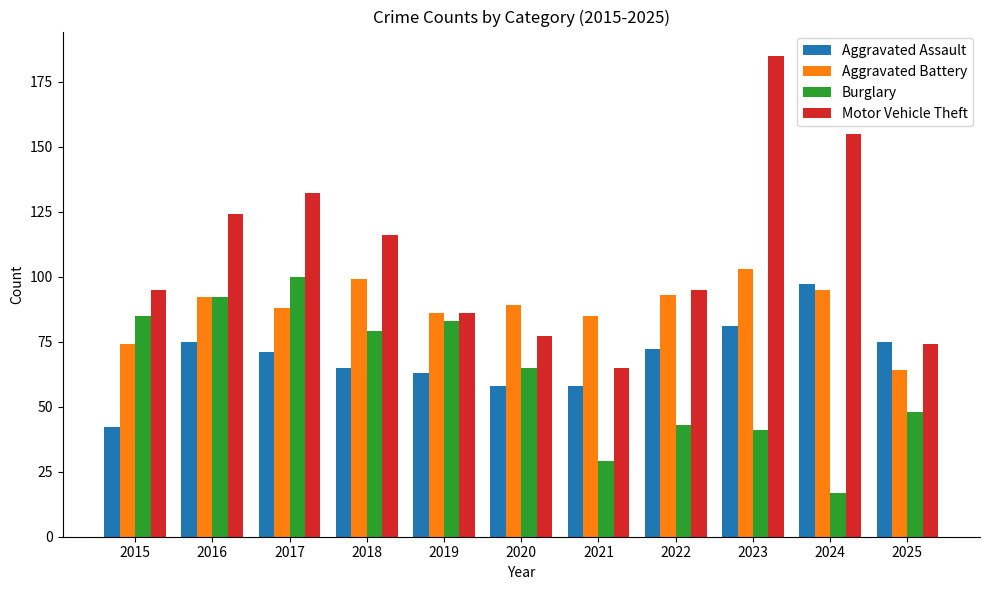

Reading left to right, what are all the values shown in this chart?

Aggravated Assault: 42	75	71	65	63	58	58	72	81	97	75
Aggravated Battery: 74	92	88	99	86	89	85	93	103	95	64
Burglary: 85	92	100	79	83	65	29	43	41	17	48
Motor Vehicle Theft: 95	124	132	116	86	77	65	95	185	155	74